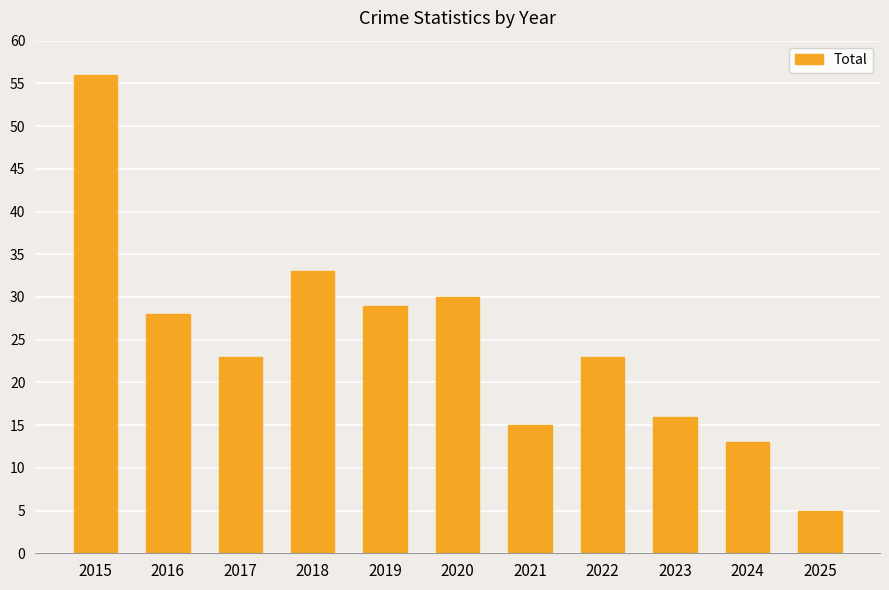

Is it true that the value at 2022 is 10?

False